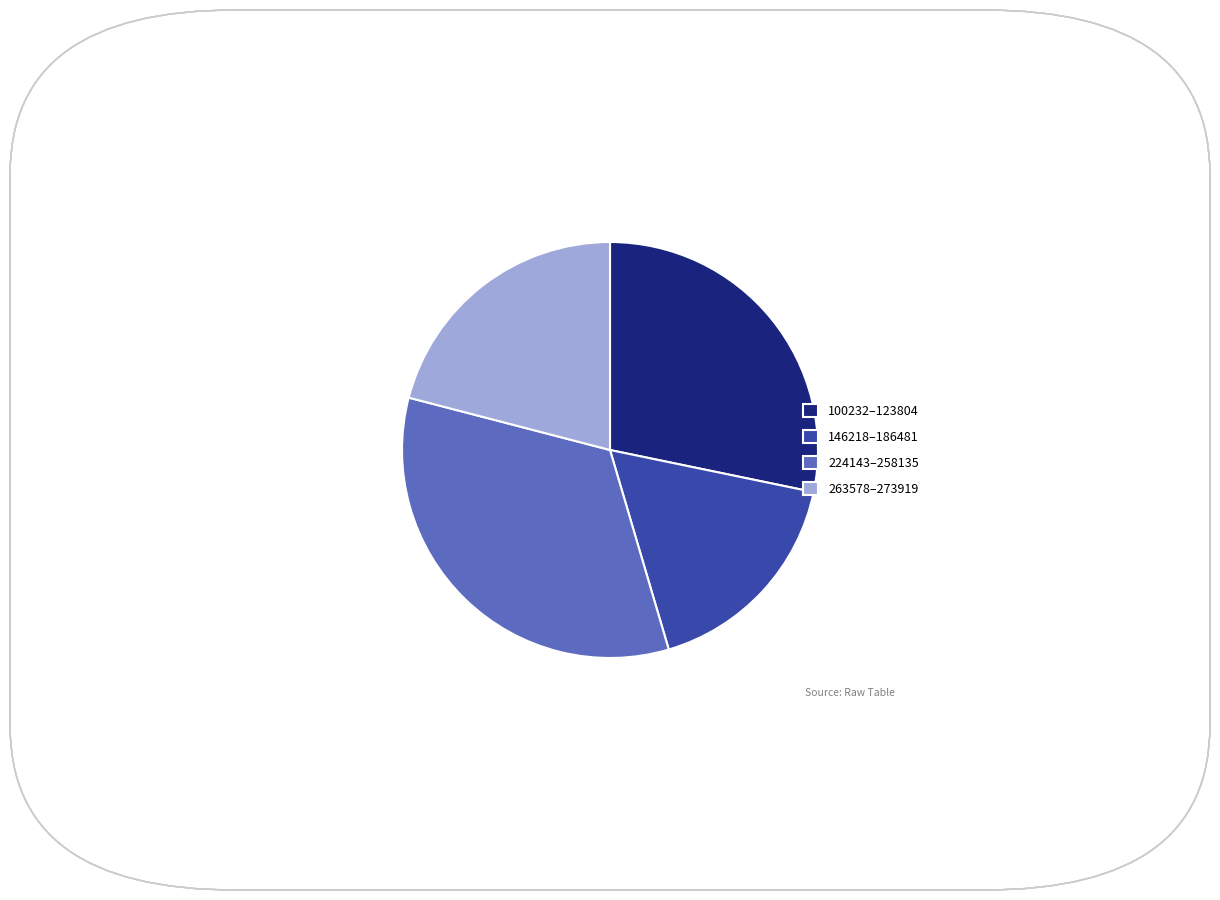

Is there any slice that represents more than half of the pie?

No